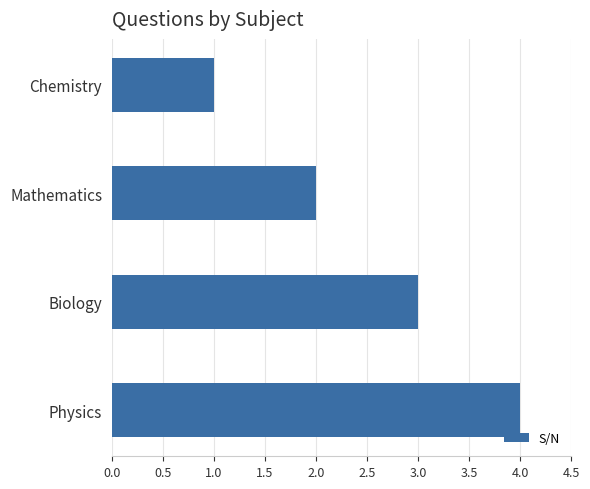

What is the difference between the maximum and second lowest values?

2